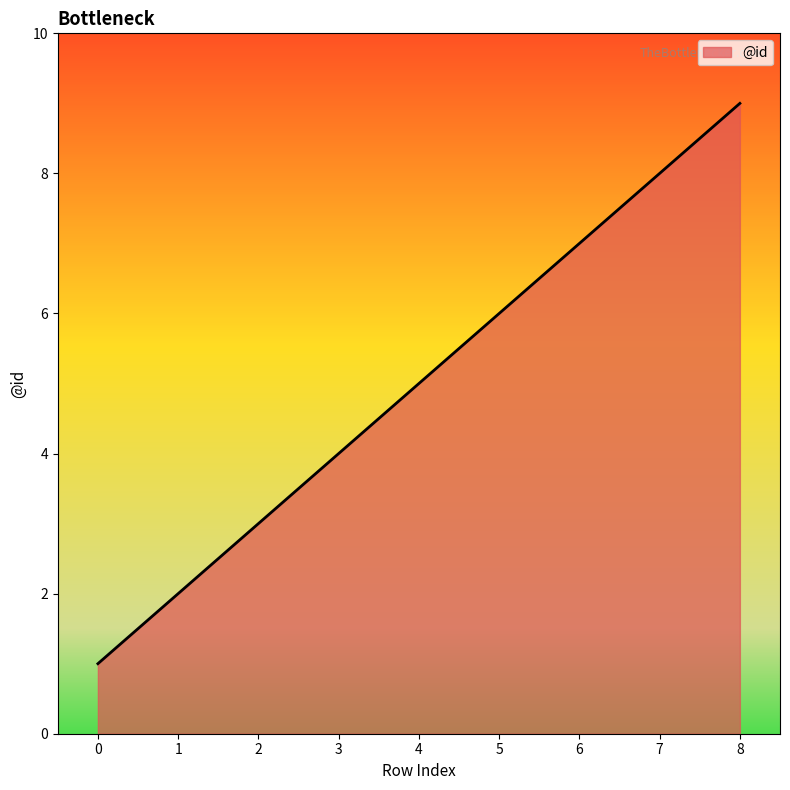

List the labels in order of value, largest first.

8, 7, 6, 5, 4, 3, 2, 1, 0